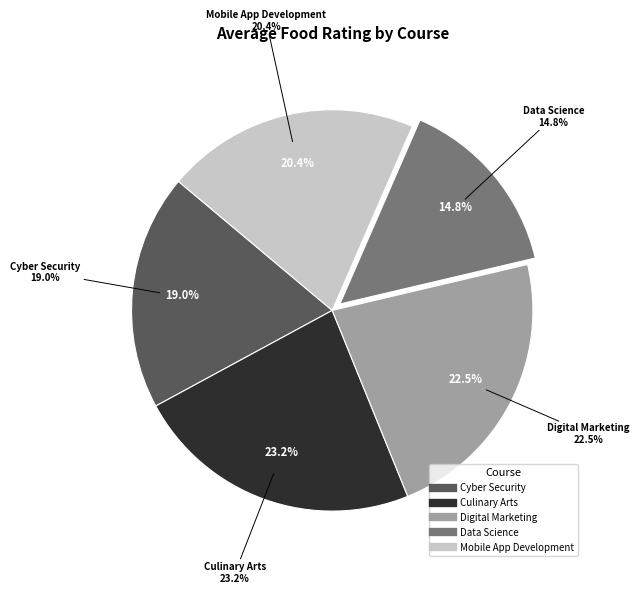

What is the largest slice in the pie chart?

Culinary Arts